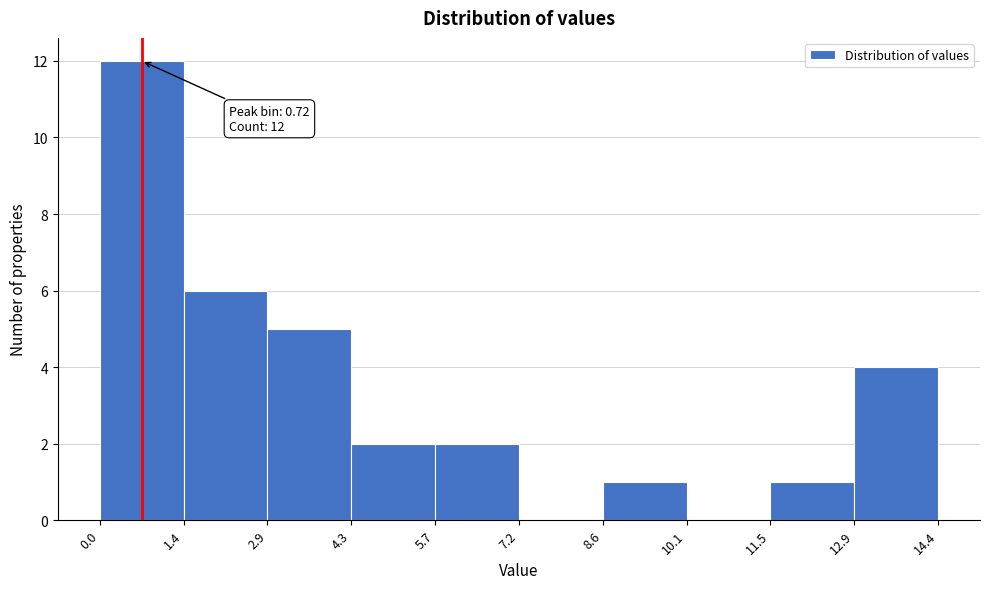

Over which range of the x-axis is the bar tallest?

0.0 to 1.4